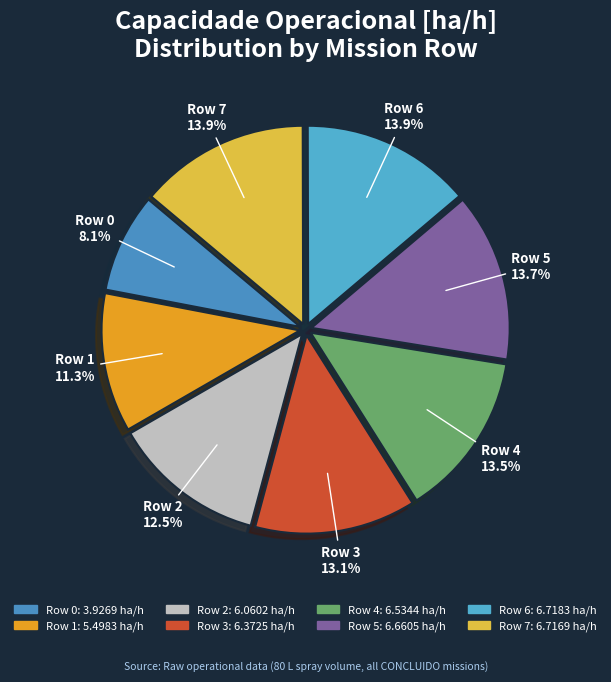

The Row 5 slice represents 14% of the pie. True or false?

True